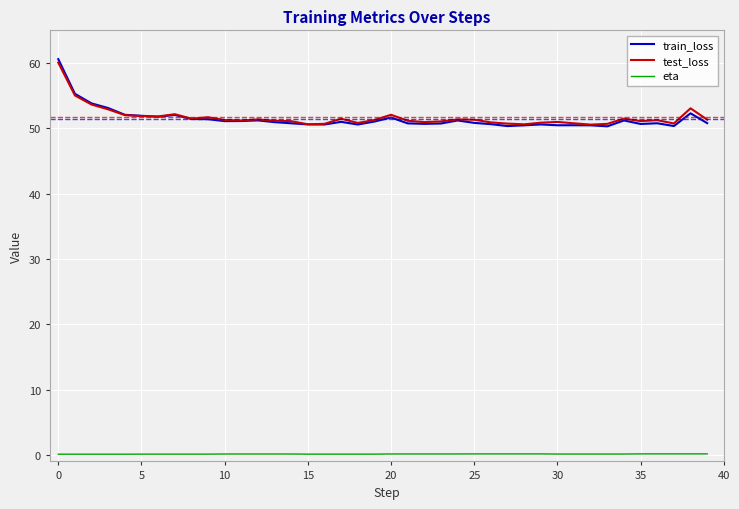

Which series has the largest range (max minus min)?

train_loss